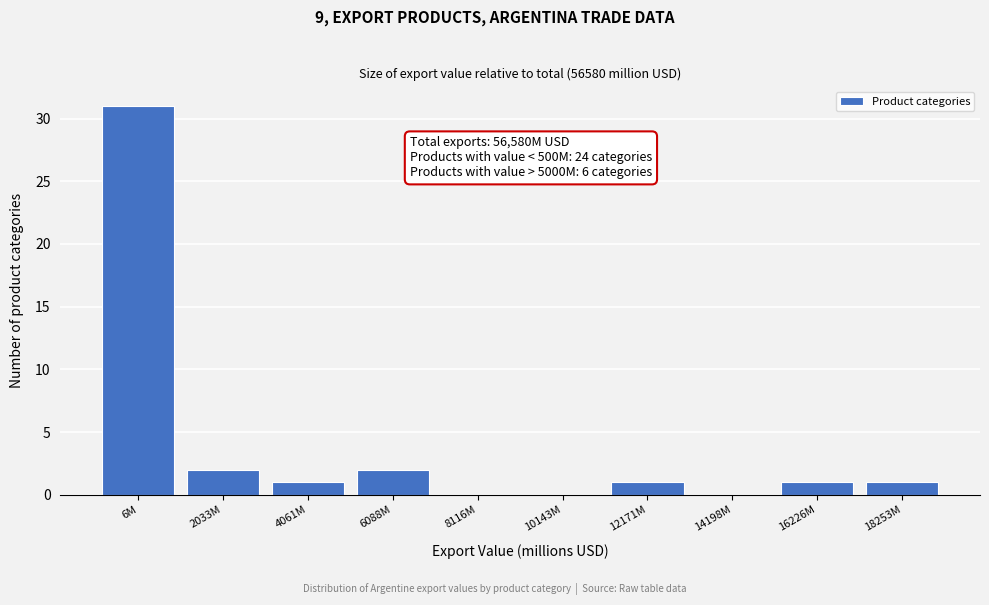

Reading right to left, list all the values displayed in this chart.

18253M=1	16226M=1	14198M=0	12171M=1	10143M=0	8116M=0	6088M=2	4061M=1	2033M=2	6M=31